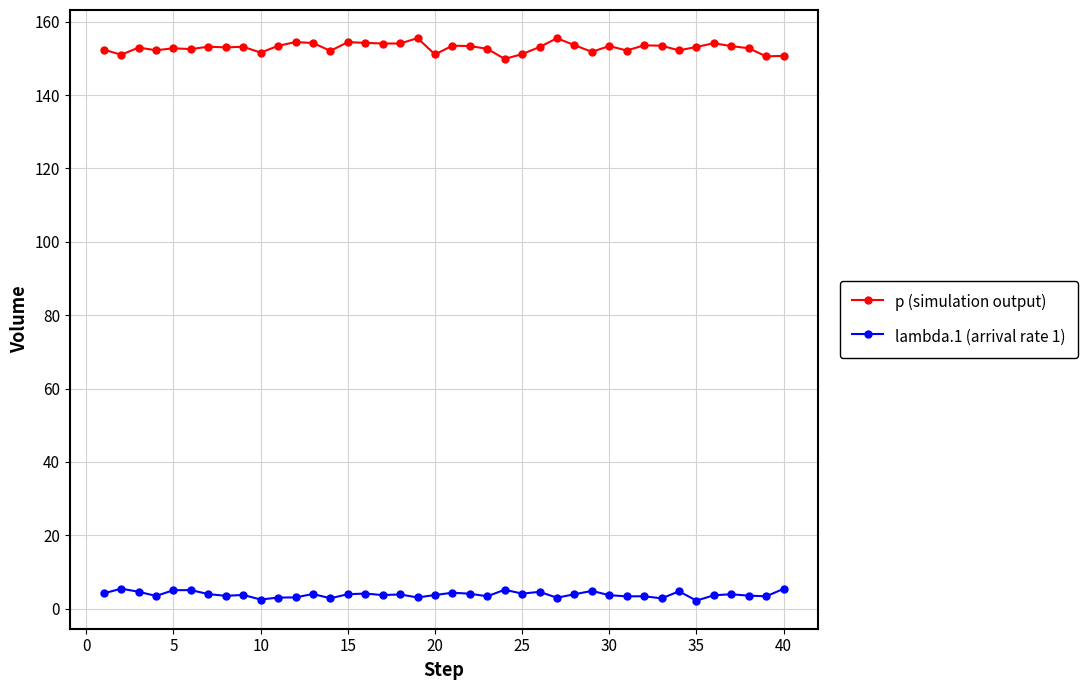

Which series has the largest total across all categories?

p (simulation output)